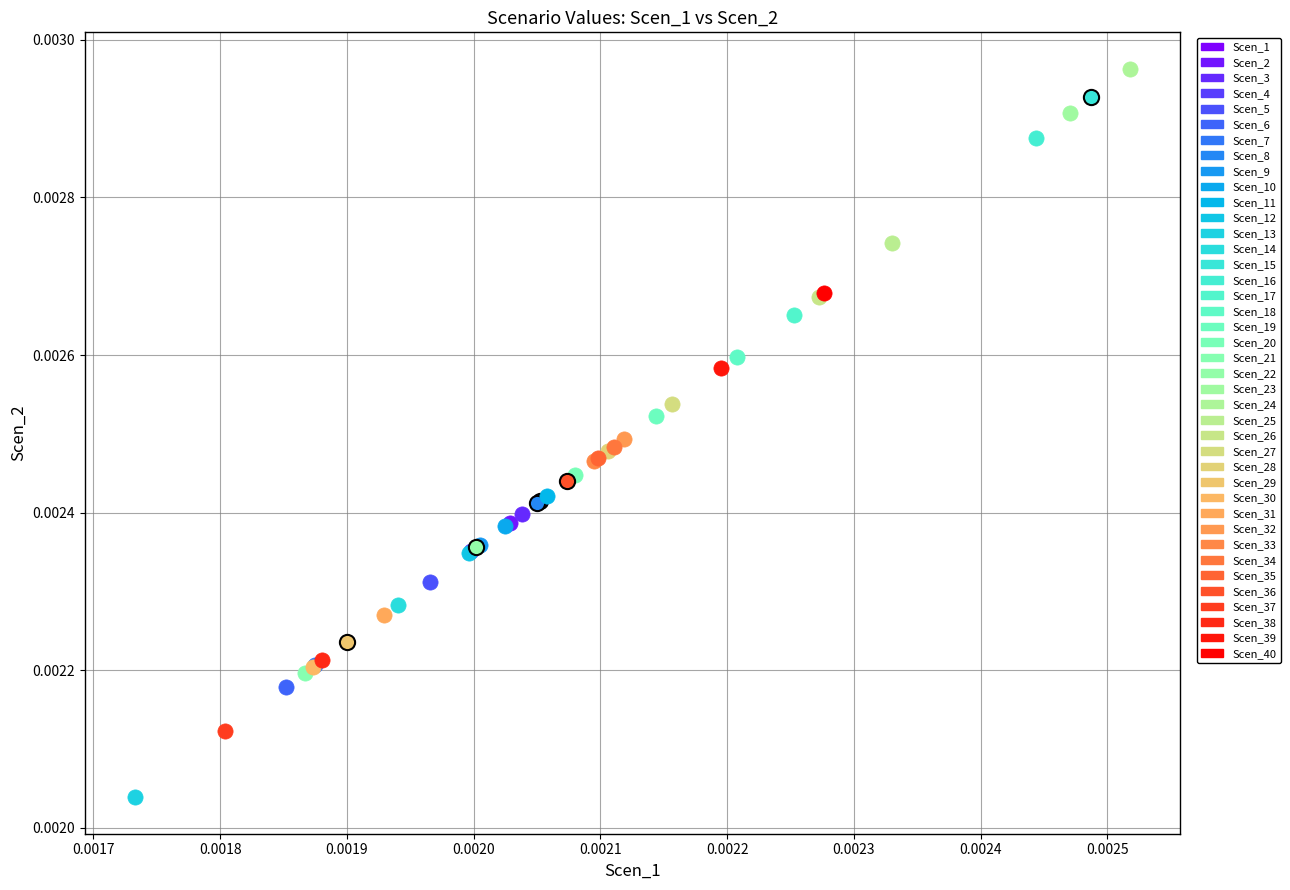

What are all the series names shown in the legend?

Scen_1, Scen_2, Scen_3, Scen_4, Scen_5, Scen_6, Scen_7, Scen_8, Scen_9, Scen_10, Scen_11, Scen_12, Scen_13, Scen_14, Scen_15, Scen_16, Scen_17, Scen_18, Scen_19, Scen_20, Scen_21, Scen_22, Scen_23, Scen_24, Scen_25, Scen_26, Scen_27, Scen_28, Scen_29, Scen_30, Scen_31, Scen_32, Scen_33, Scen_34, Scen_35, Scen_36, Scen_37, Scen_38, Scen_39, Scen_40